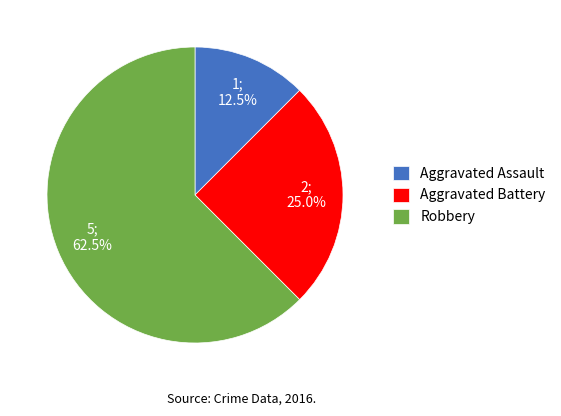

Which has a higher value, Aggravated Assault or Robbery?

Robbery